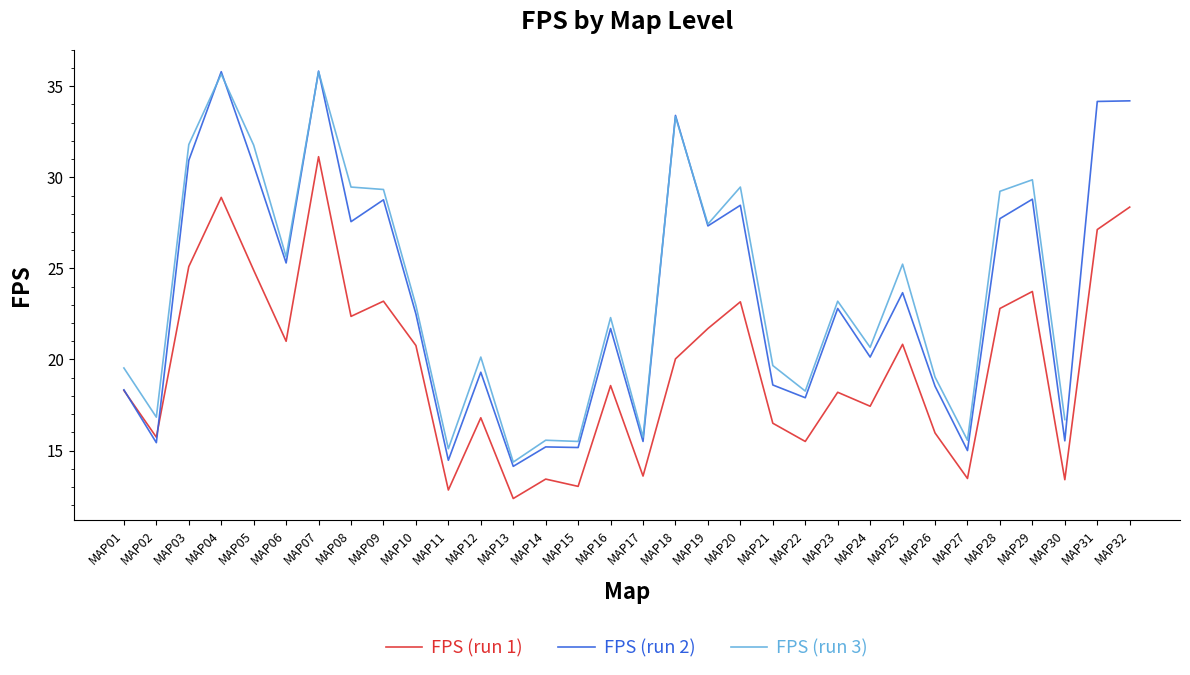

Count the number of categories in the chart.

32